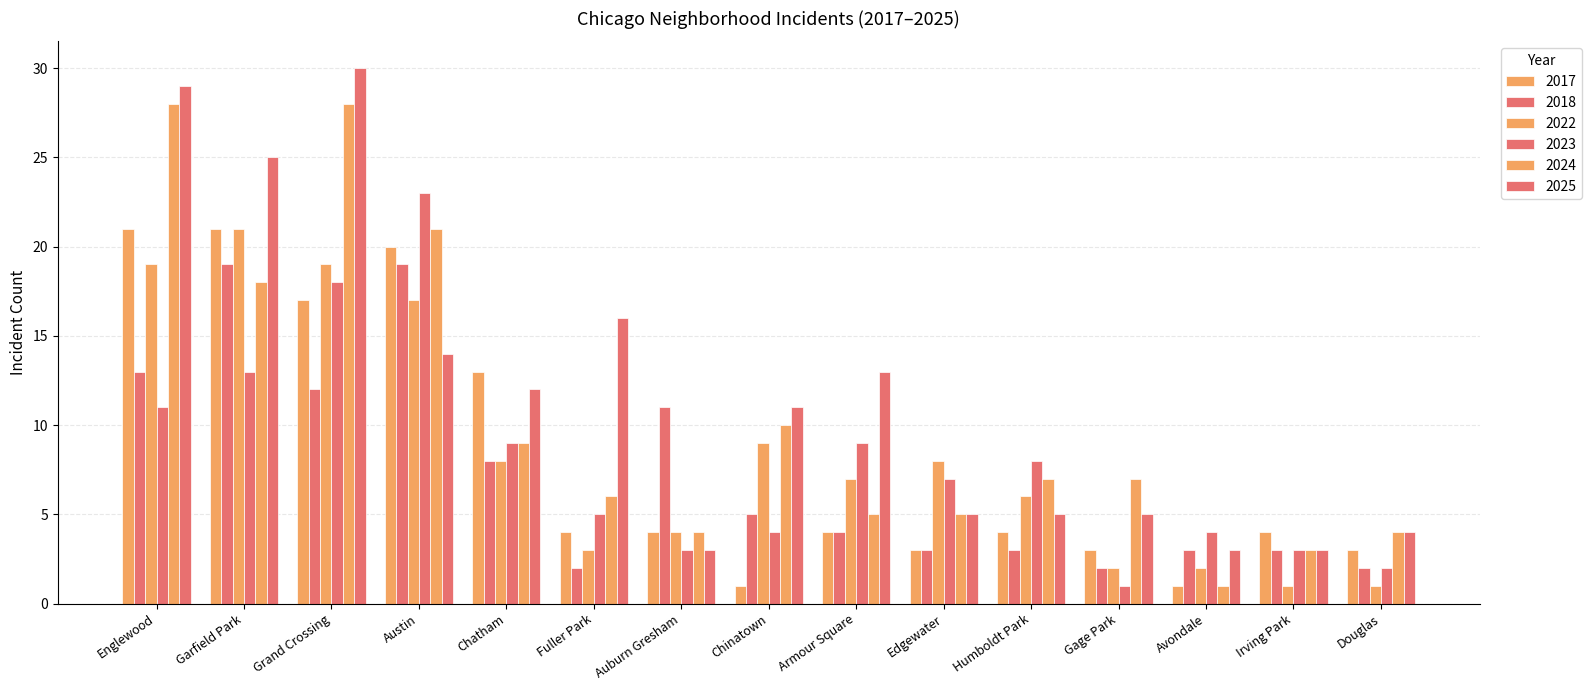

How many distinct data groups are displayed?

6